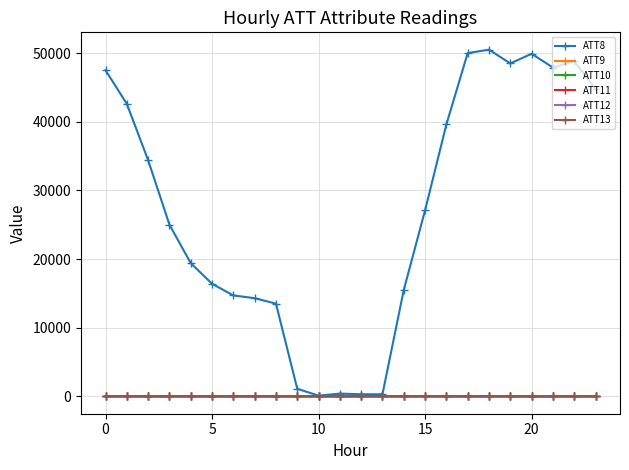

True or false: ATT12 has more than 1 points higher than both neighbors.

True